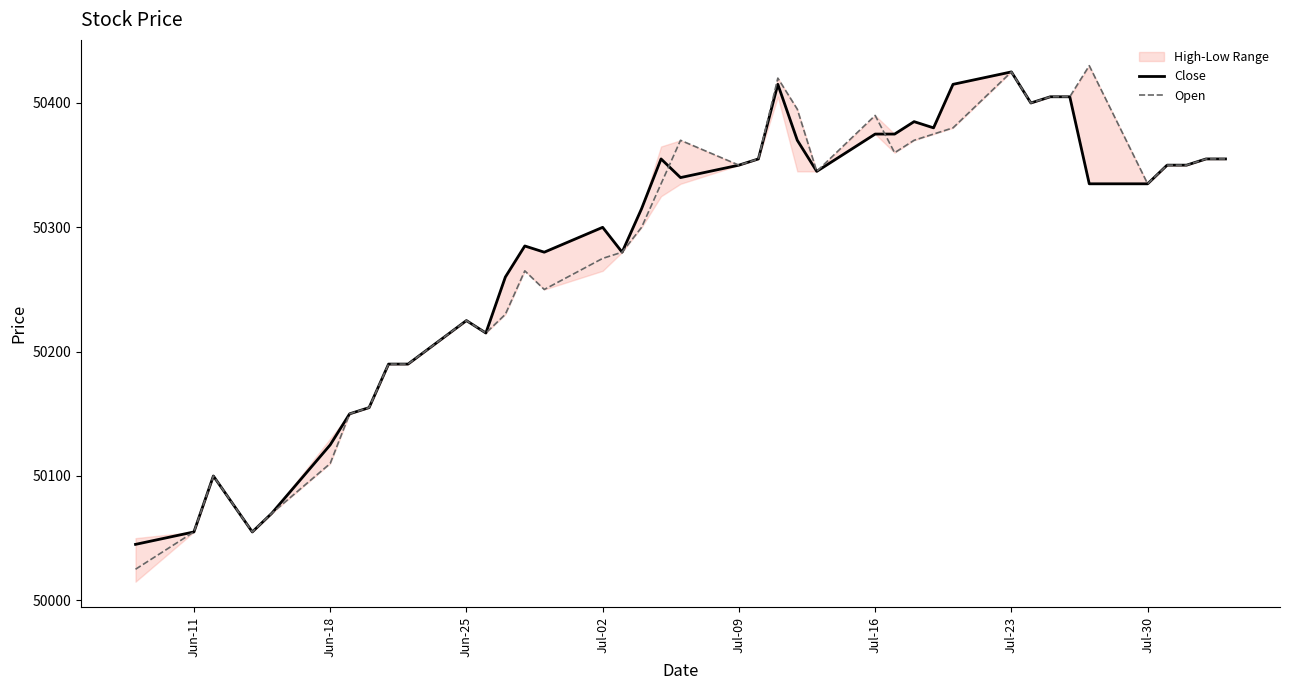

Which series has the largest range (max minus min)?

Open